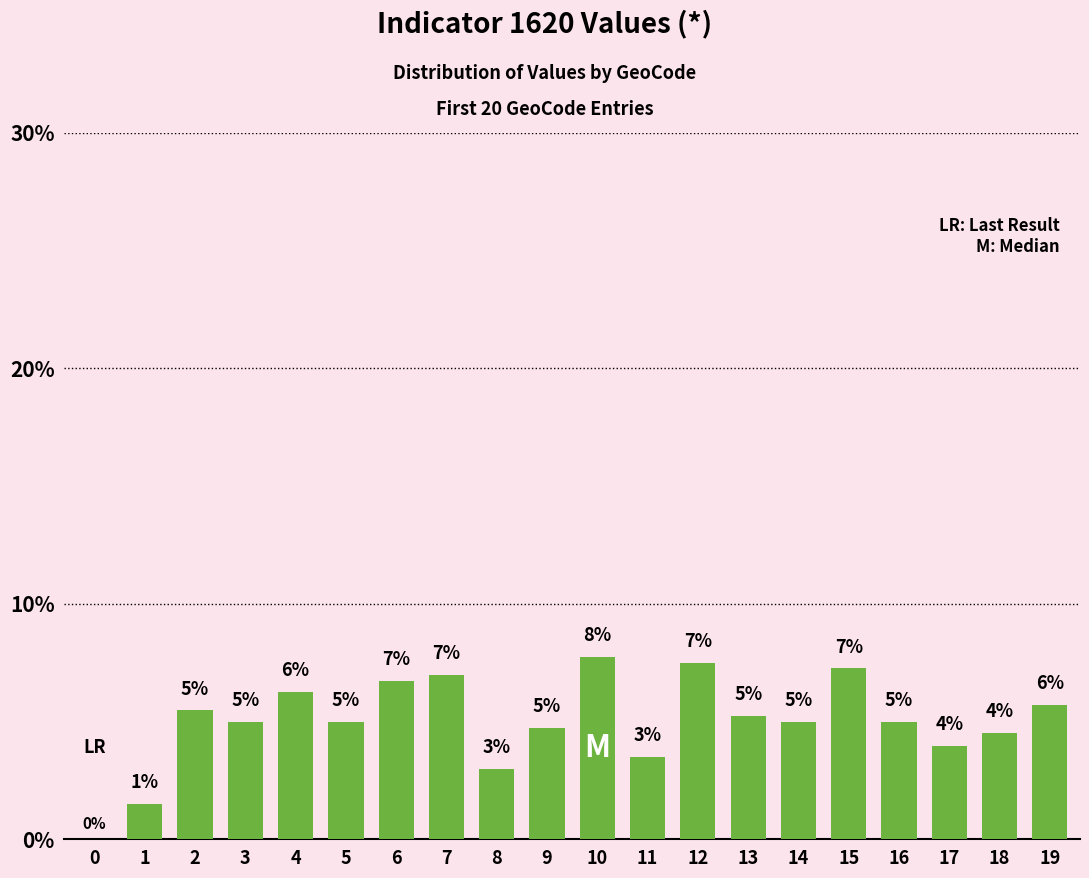

Which category has the highest value across all series?

10